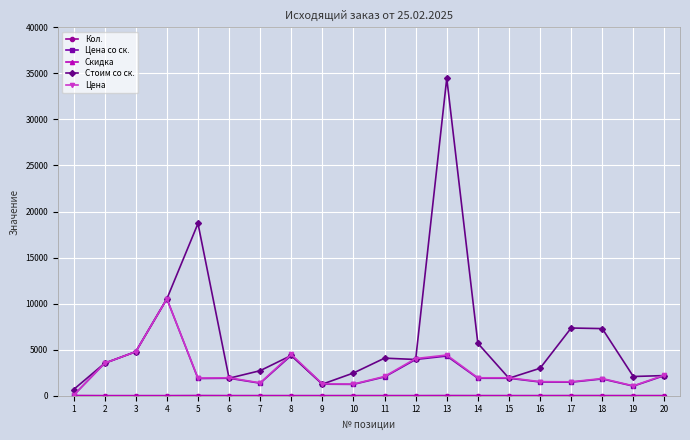

The value of Цена at 20 is 2245.0. True or false?

True